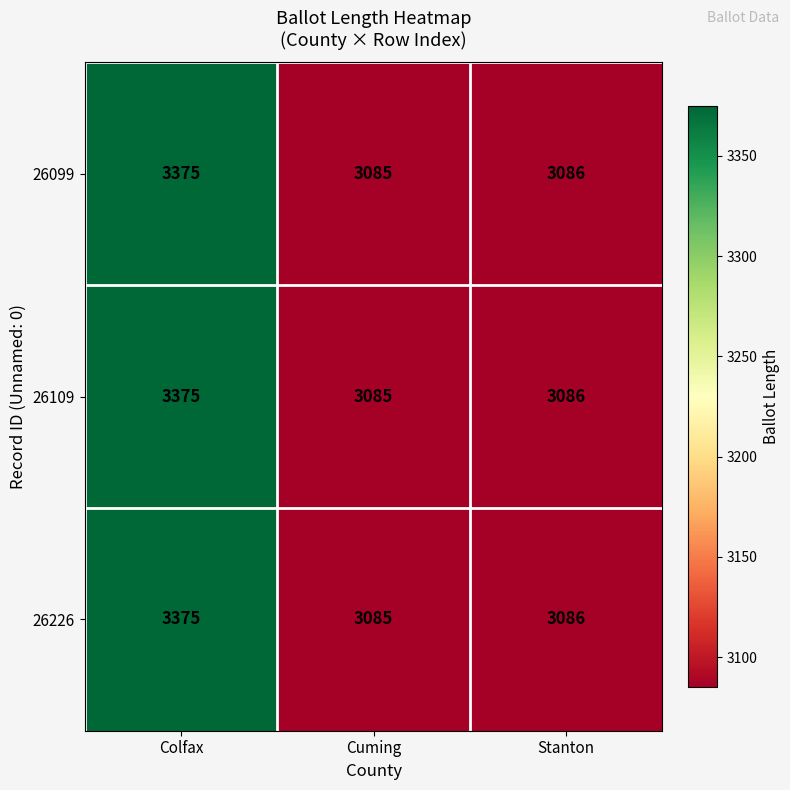

What is the minimum value shown in the chart?

3085